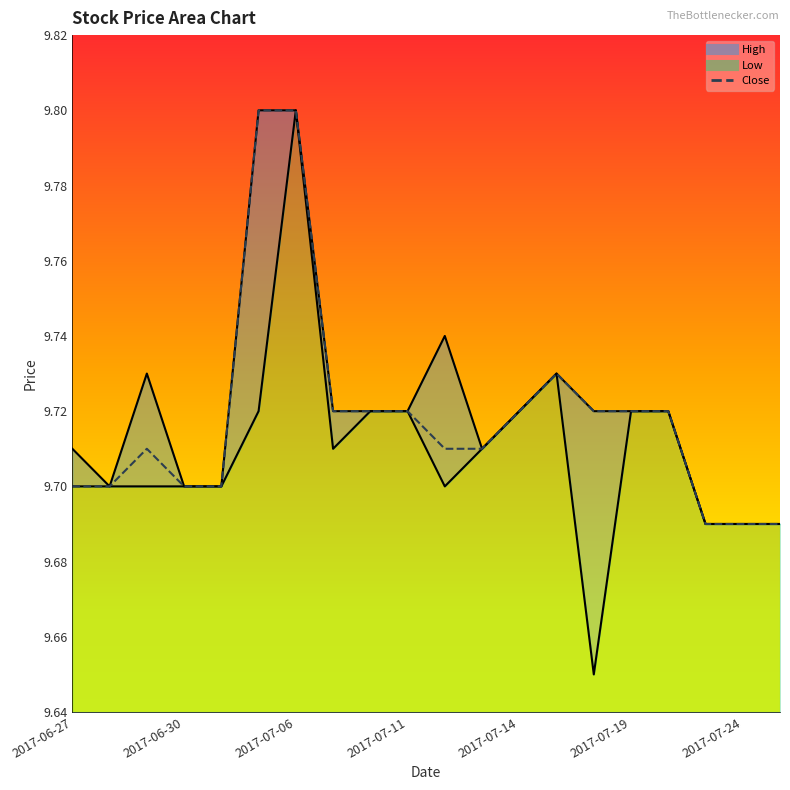

True or false: High has more than 1 points higher than both neighbors.

True